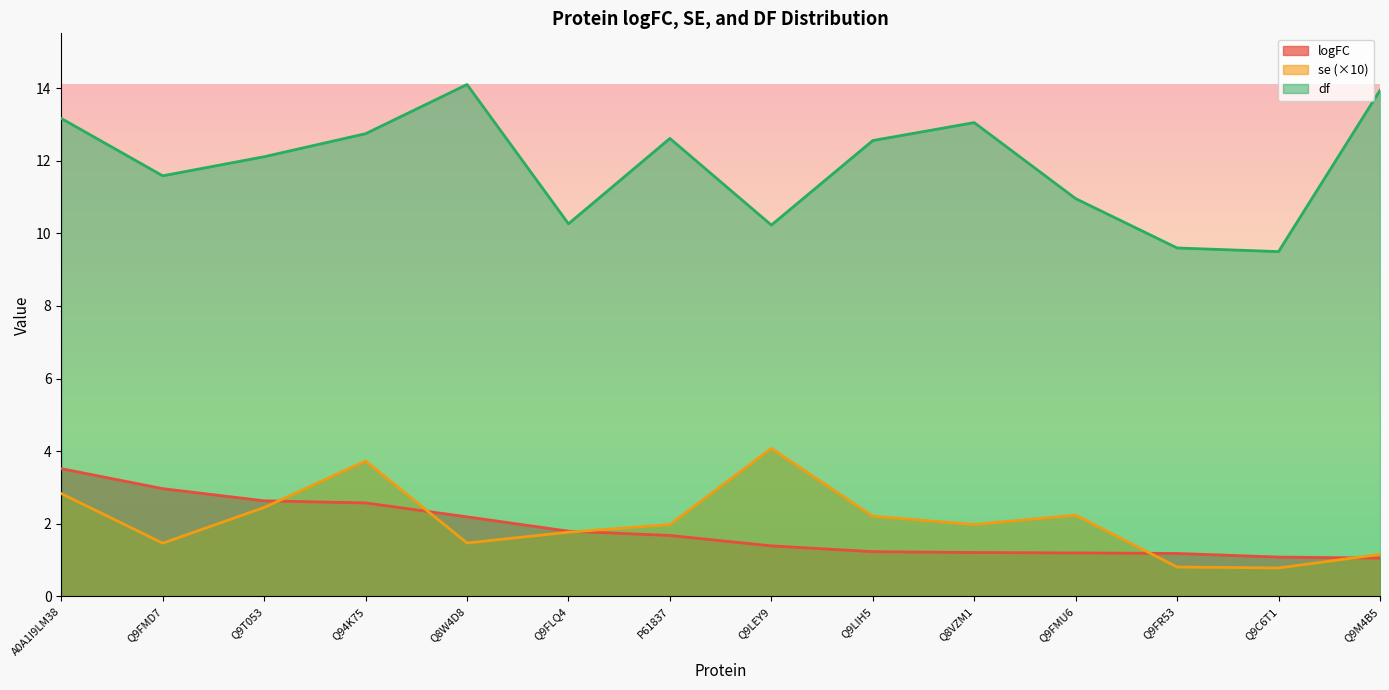

Between Q9C6T1 and Q9M4B5, which series saw the biggest shift?

df